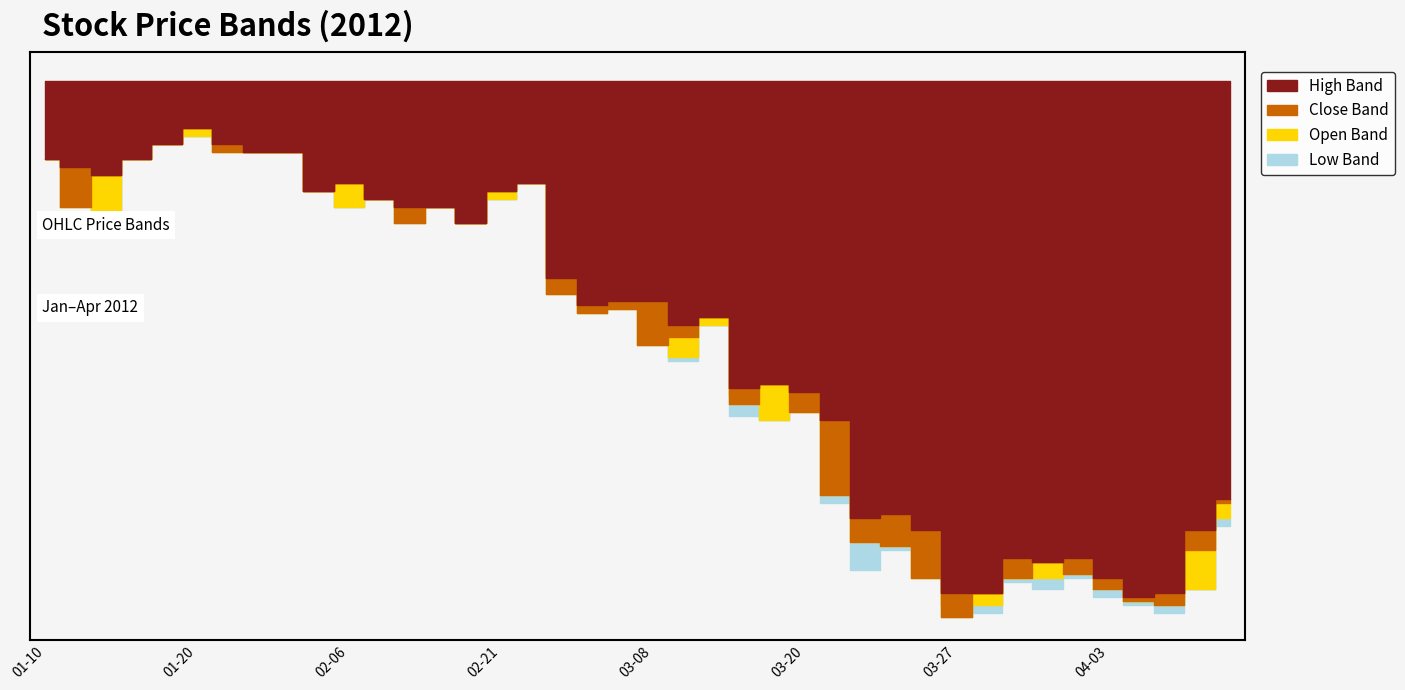

What is the total value across all series at 2012-03-20?

6.8